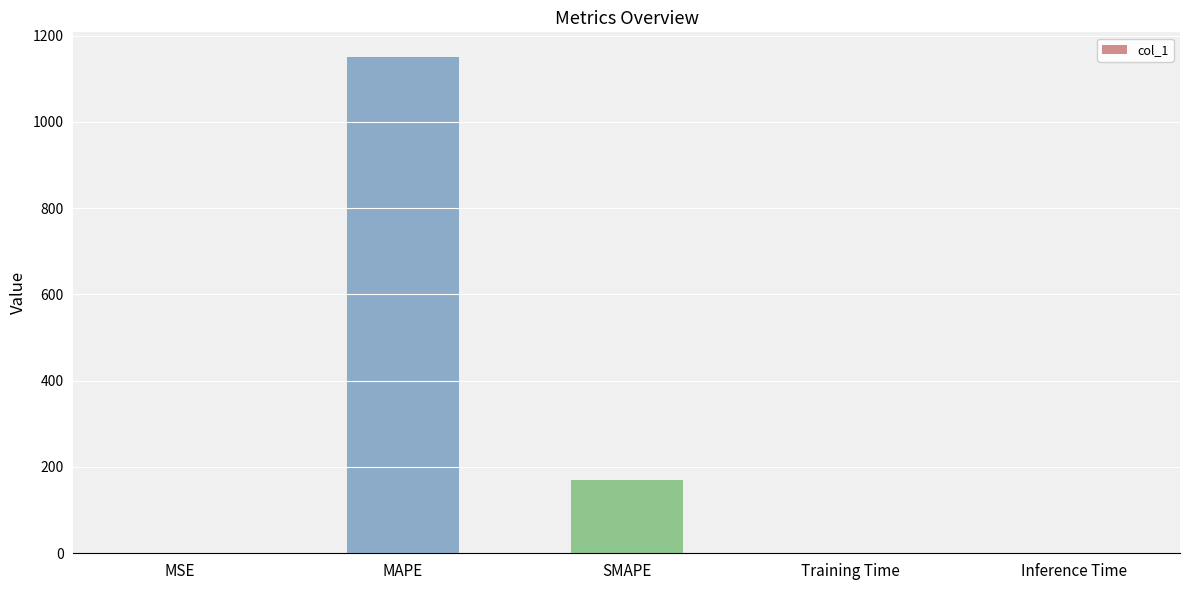

Are the bars grouped side by side (vs. stacked)?

No